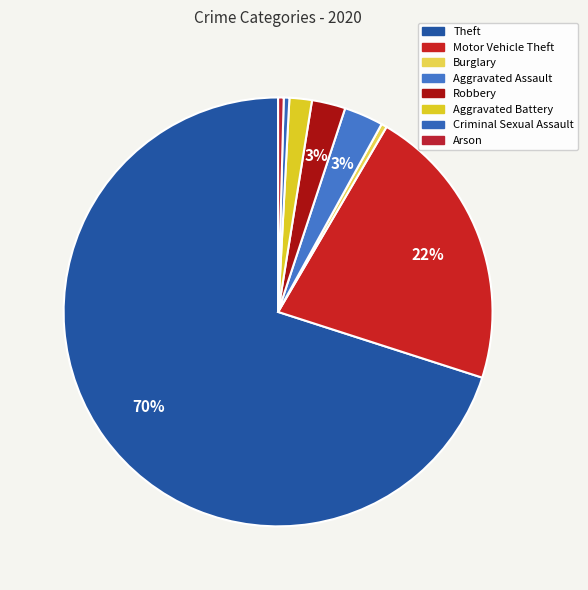

How many segments does this pie chart have?

8